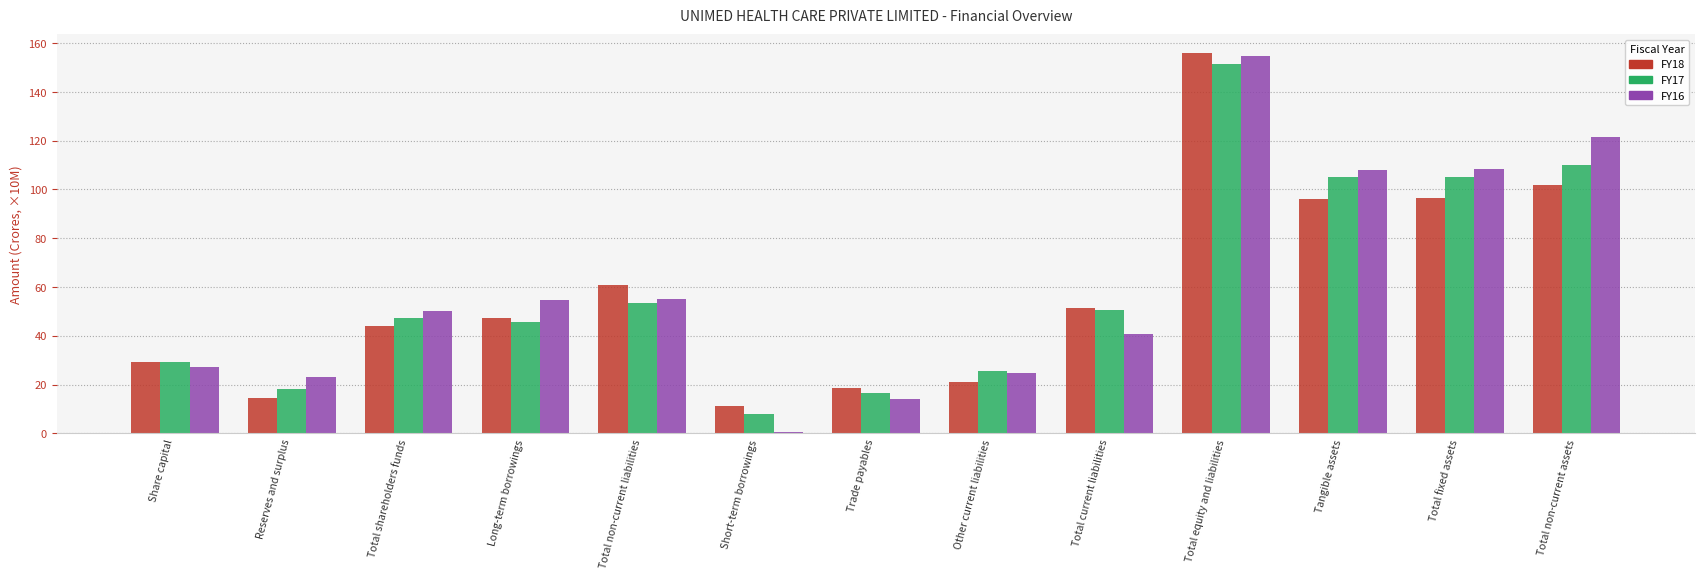

Where is FY18 nearest to the value 83?

Tangible assets